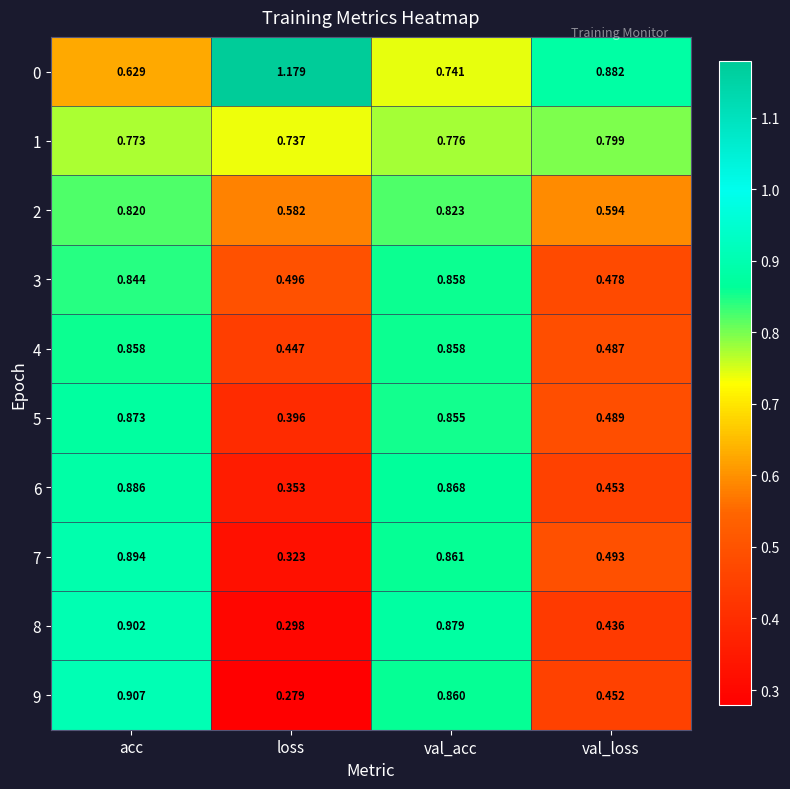

What is the total value across all series at loss?

5.1